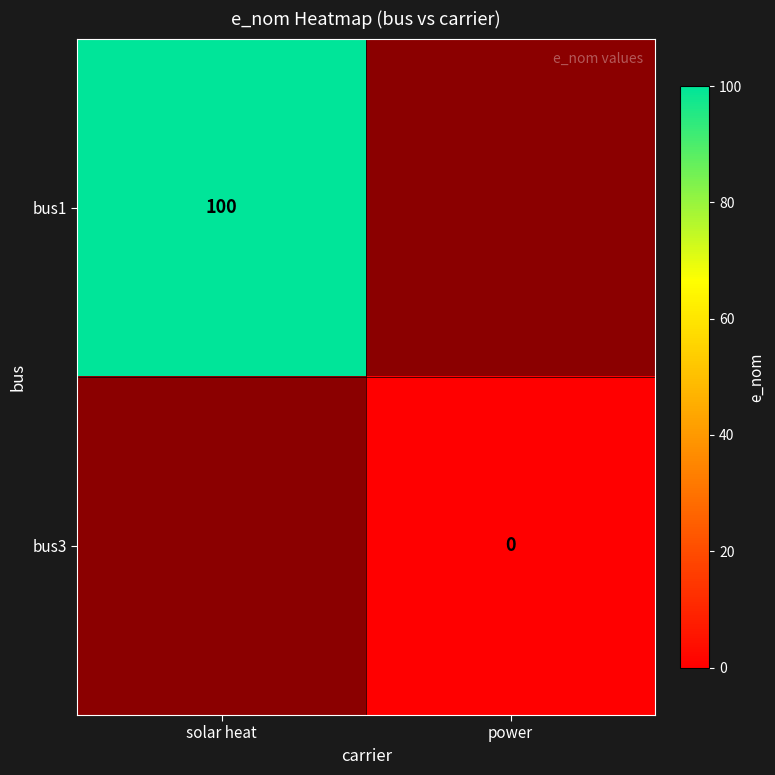

The value of bus1 at solar heat is 100. True or false?

True